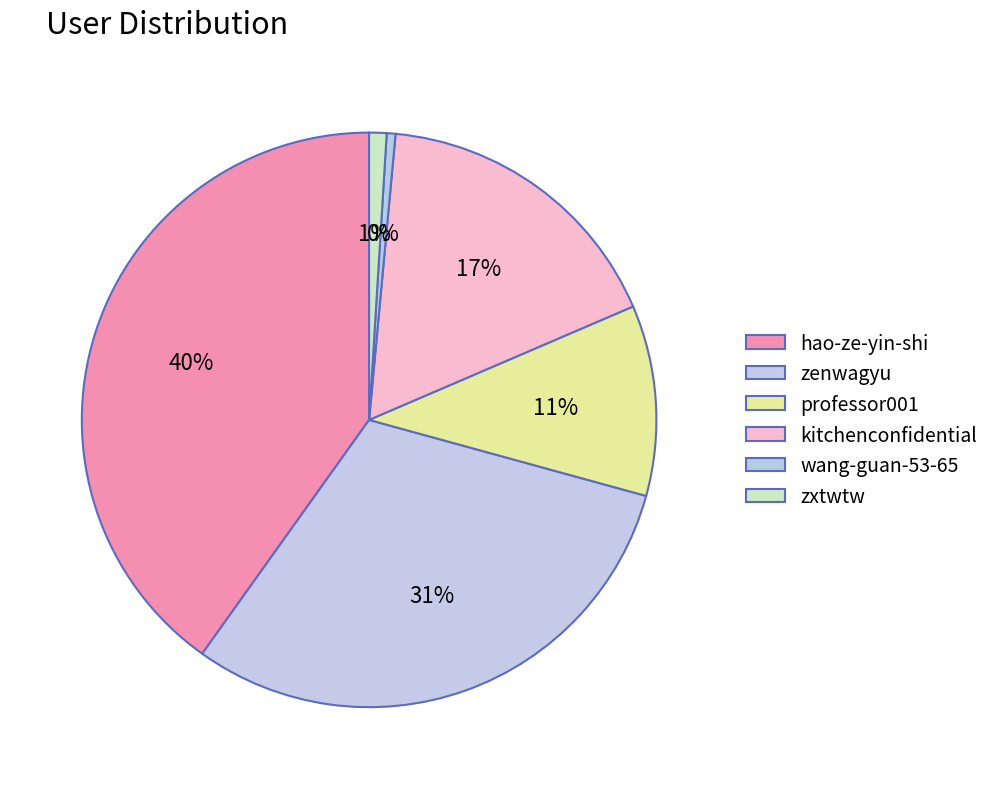

What is the total percentage of hao-ze-yin-shi and zxtwtw?

41.1%